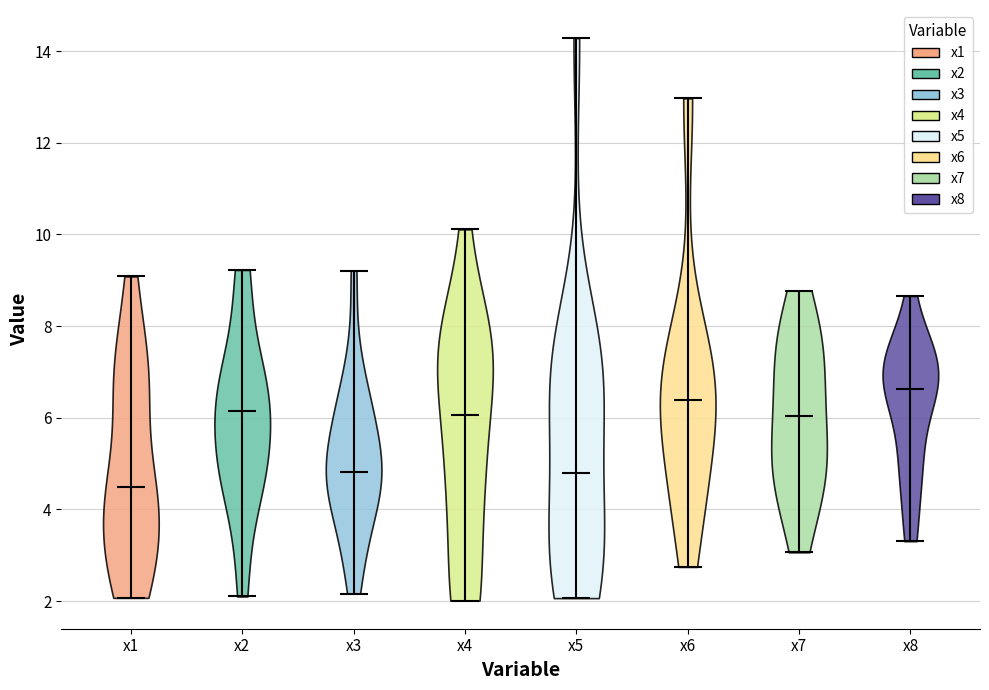

Reading left to right, read every violin against the y-axis: where its median line is, and the lowest and highest points it reaches. The values are not printed on the chart, so give them approximately, as read against the axis.

x1: median line 4.4, lowest point 2.0, highest point 9.0
x2: median line 6.2, lowest point 2.2, highest point 9.2
x3: median line 4.8, lowest point 2.2, highest point 9.2
x4: median line 6.0, lowest point 2.0, highest point 10.2
x5: median line 4.8, lowest point 2.0, highest point 14.2
x6: median line 6.4, lowest point 2.8, highest point 13.0
x7: median line 6.0, lowest point 3.0, highest point 8.8
x8: median line 6.6, lowest point 3.4, highest point 8.6